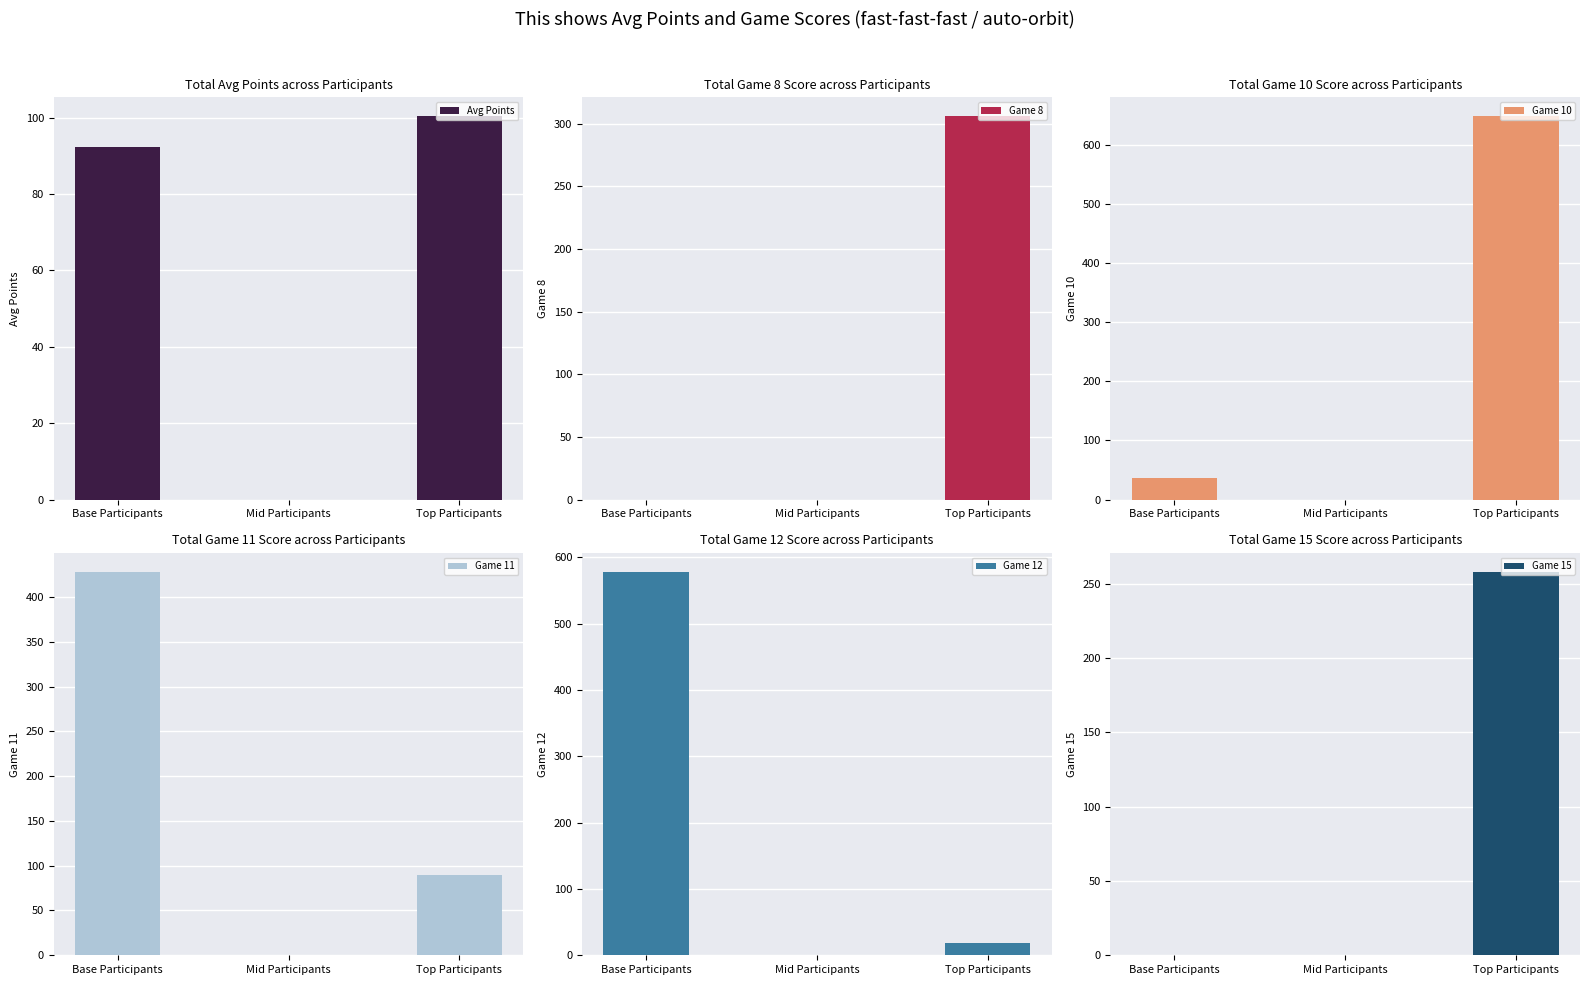

At which label is Game 15 closest to 129?

Base Participants